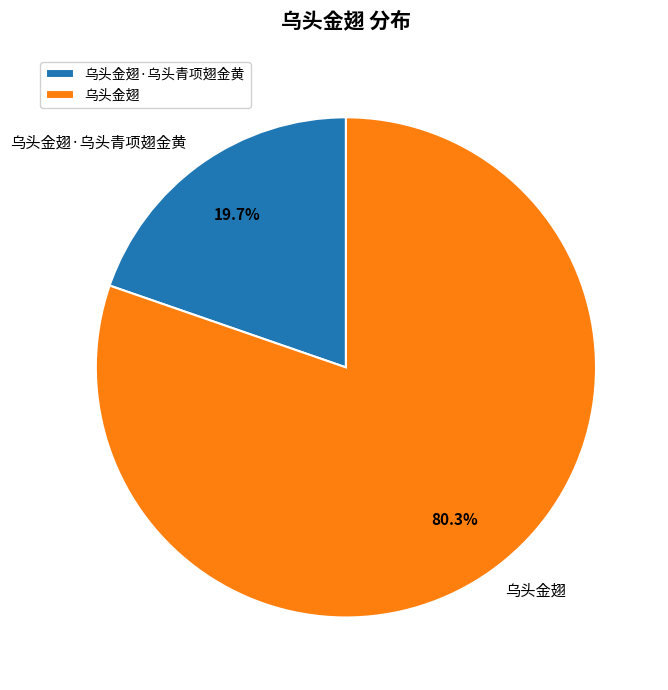

Count the number of slices in the pie.

2